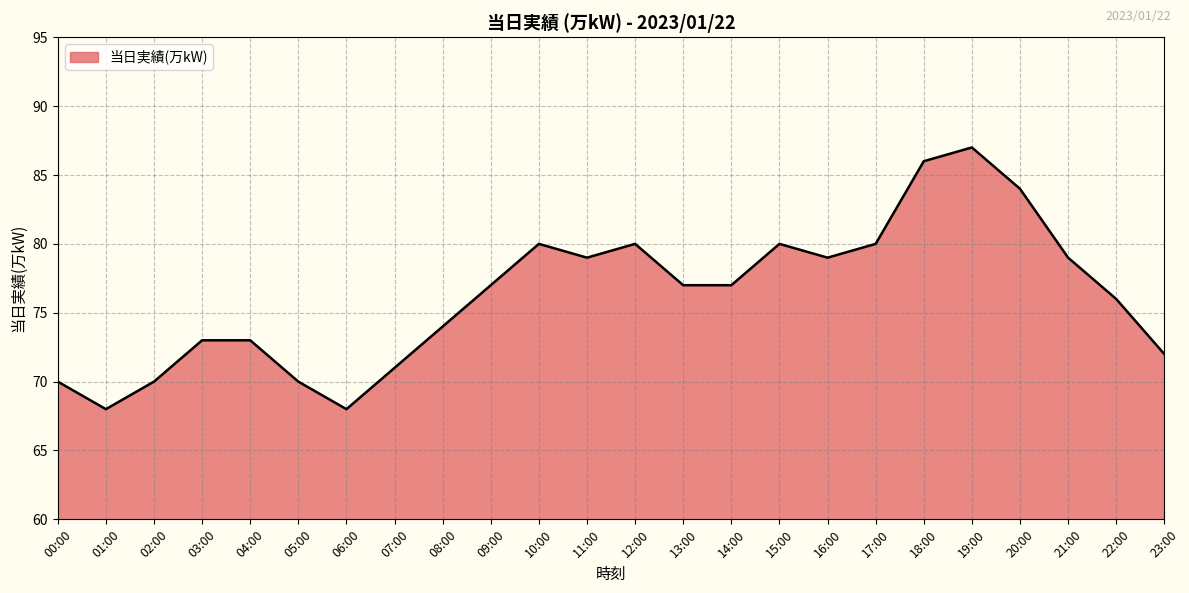

True or false: the data shows 71 at 07:00.

True